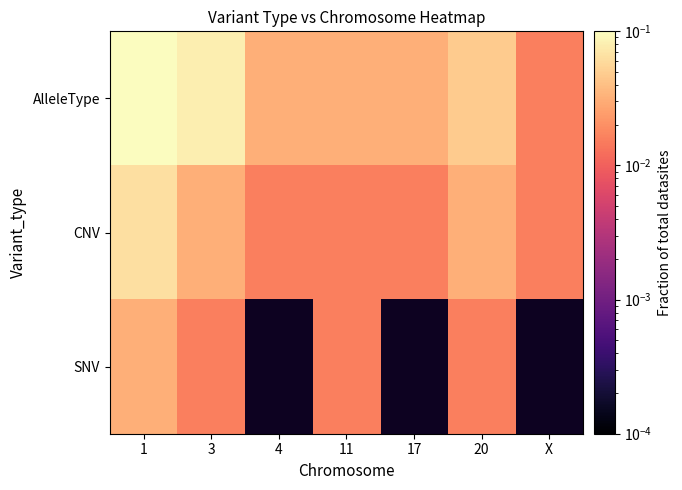

Rank the series at 3 from highest to lowest value.

AlleleType, CNV, SNV